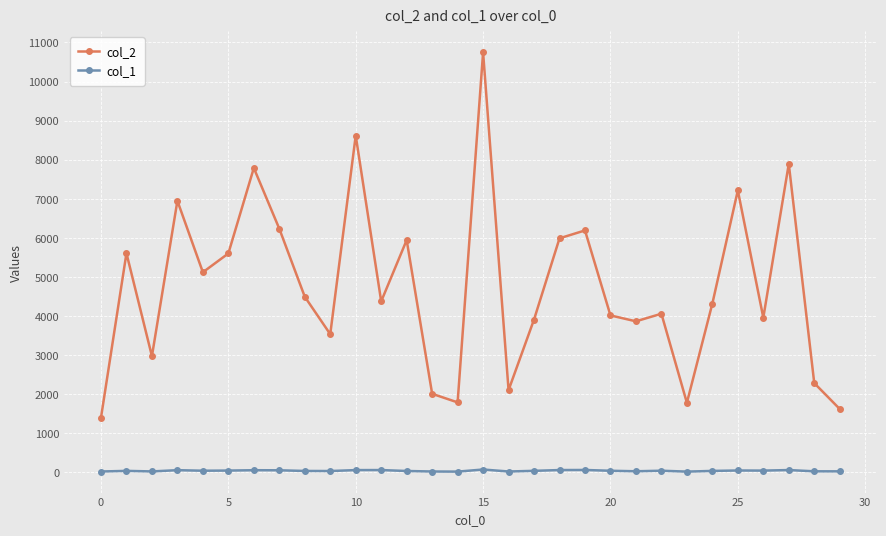

What is the difference between the maximum and minimum values in the col_1 series?

54